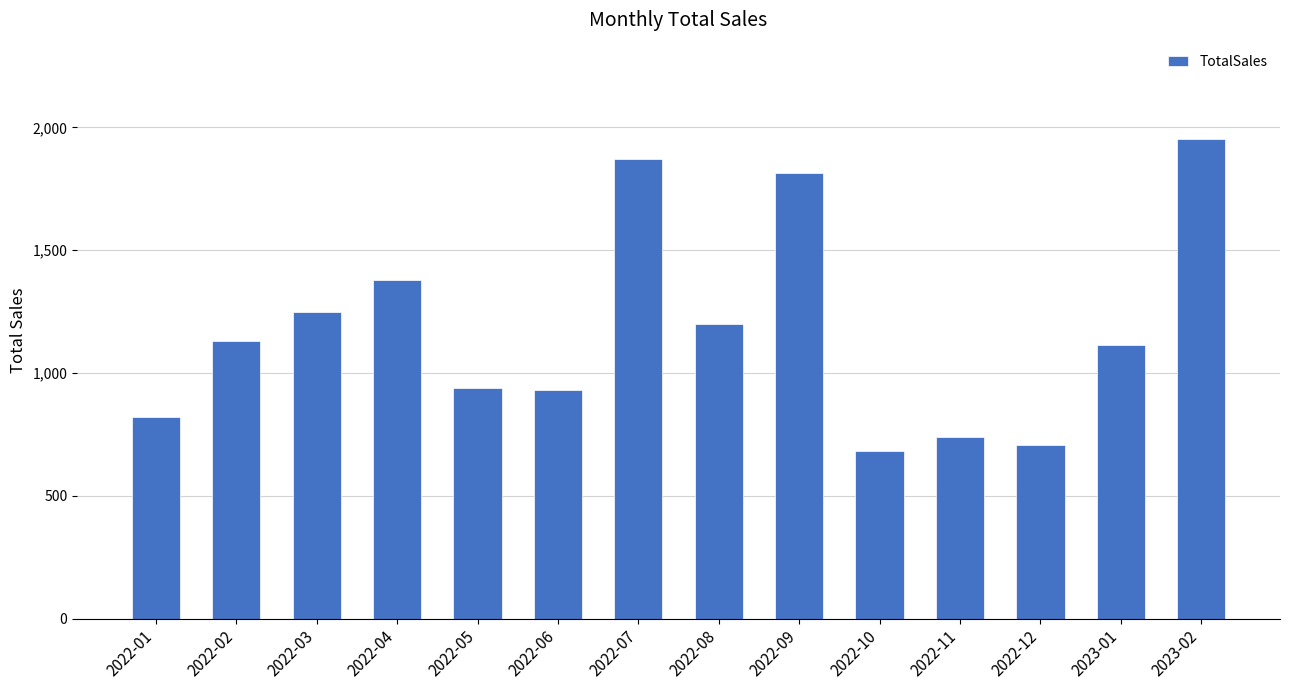

What position from the left is 2022-09?

9